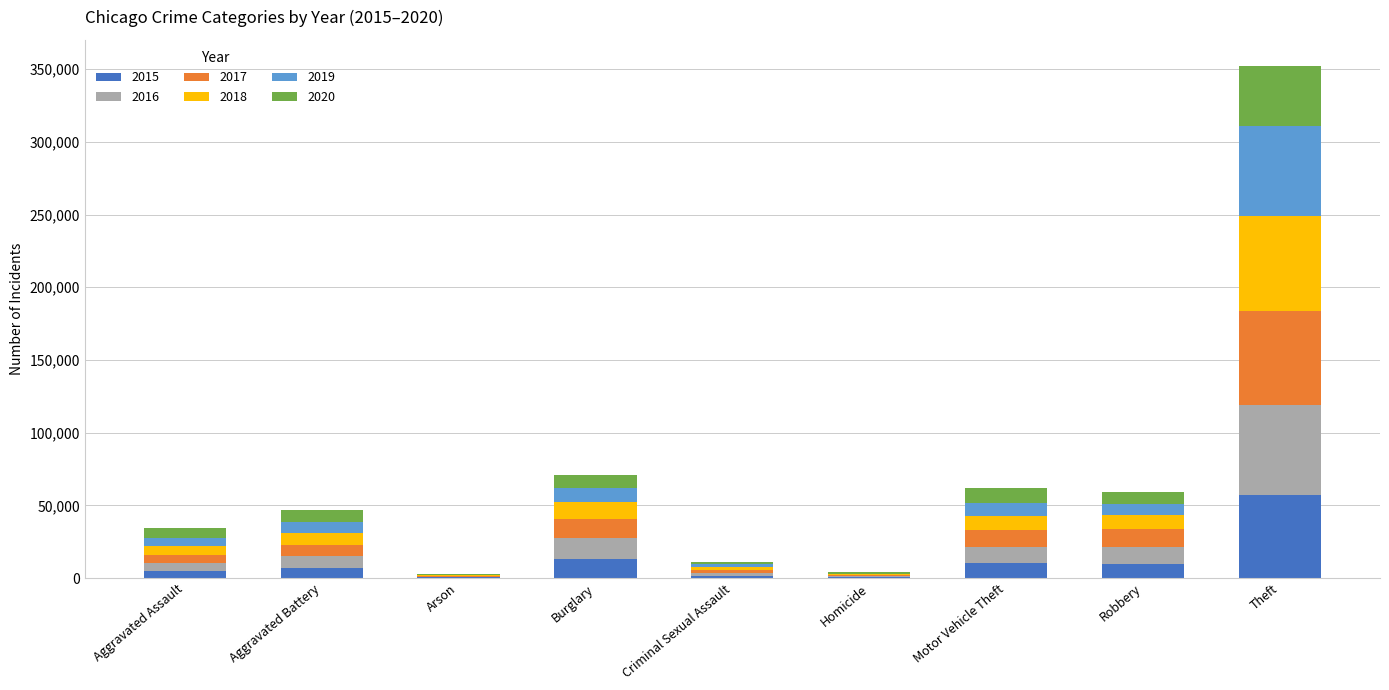

At which category is the sum across all series the highest?

Theft